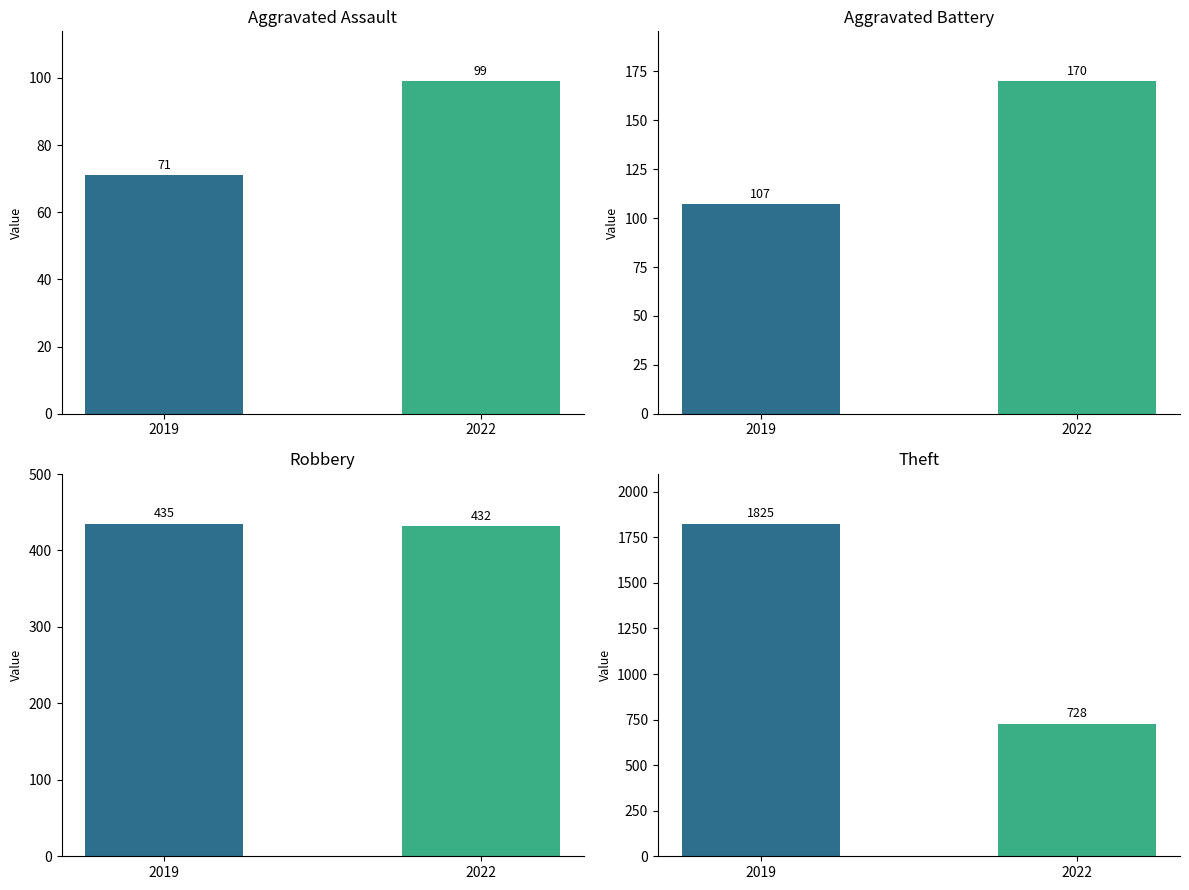

Does the chart contain any negative values?

No